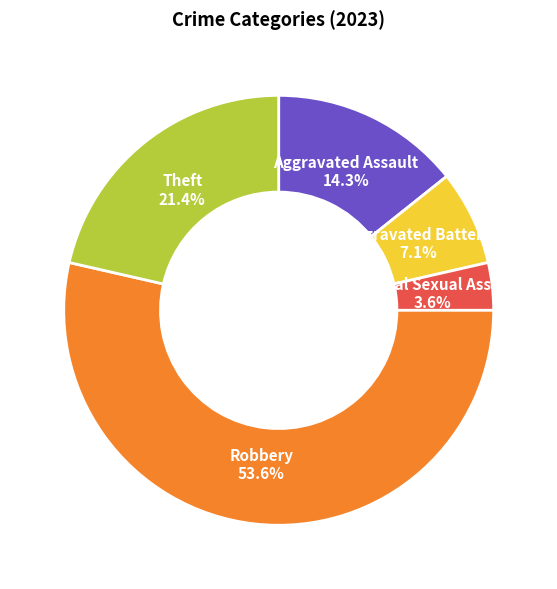

To the nearest percent, what percentage of the pie is Theft?

21%